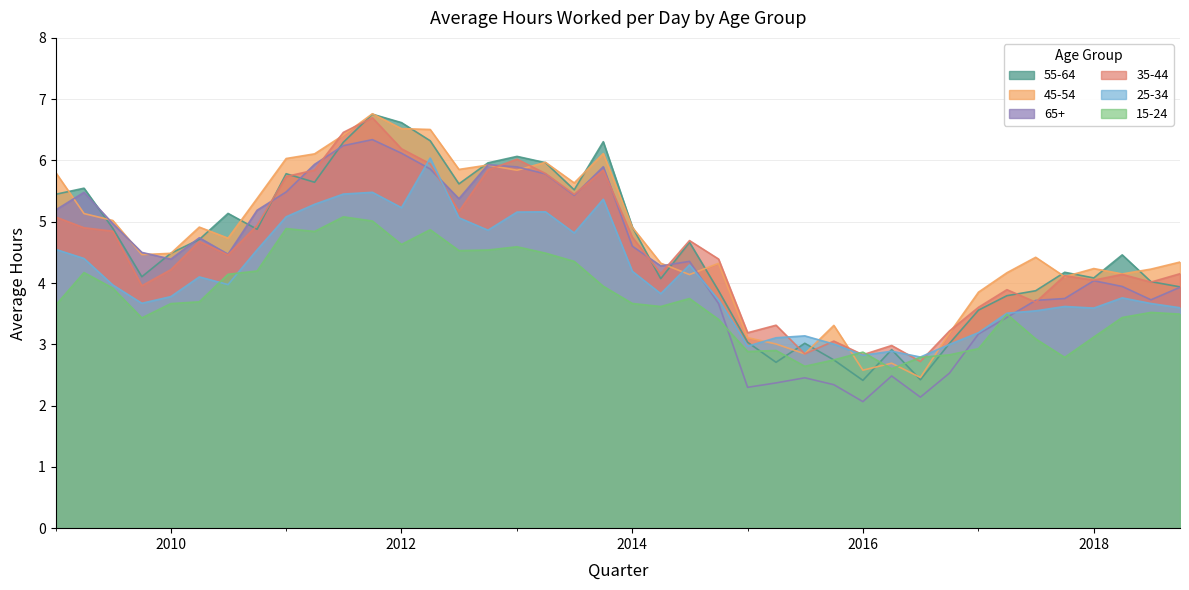

The value of 25-34 at 2016 is 2.8. True or false?

True